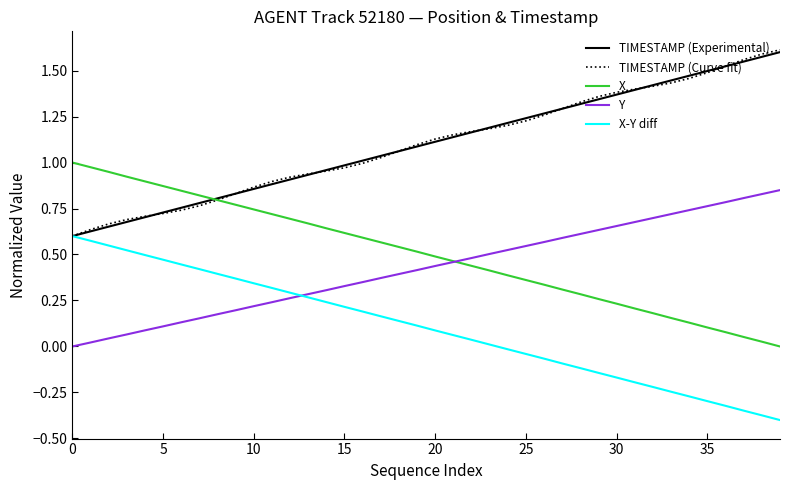

Does the chart have visible grid lines?

No